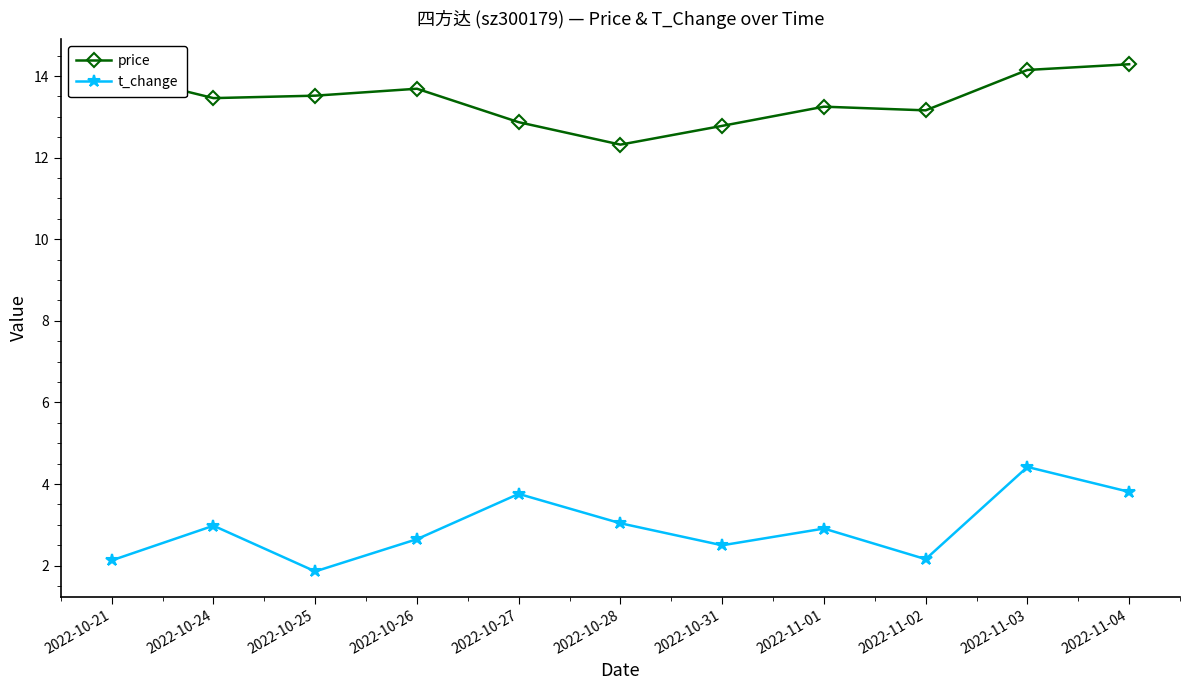

Is it true that price equals 21.9 at 2022-10-21?

False